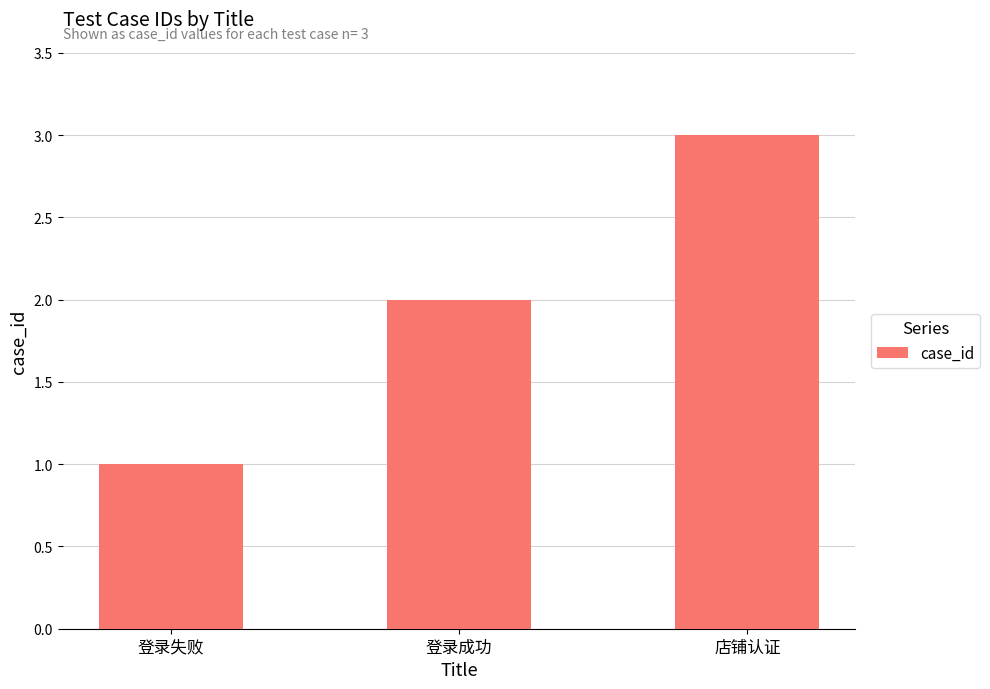

What is the label of the 1st bar from the right?

店铺认证